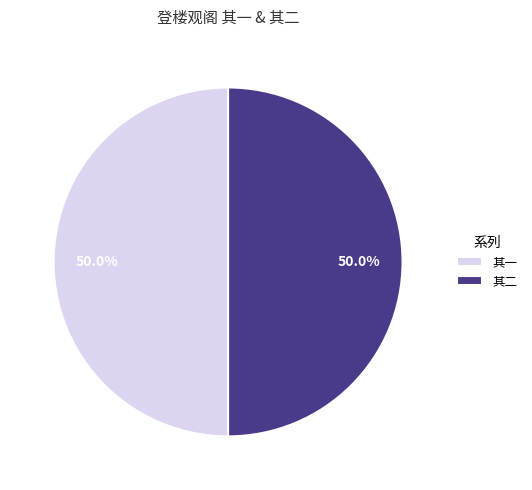

What is the ratio of the value at 其二 to the value at 其一?

1.0